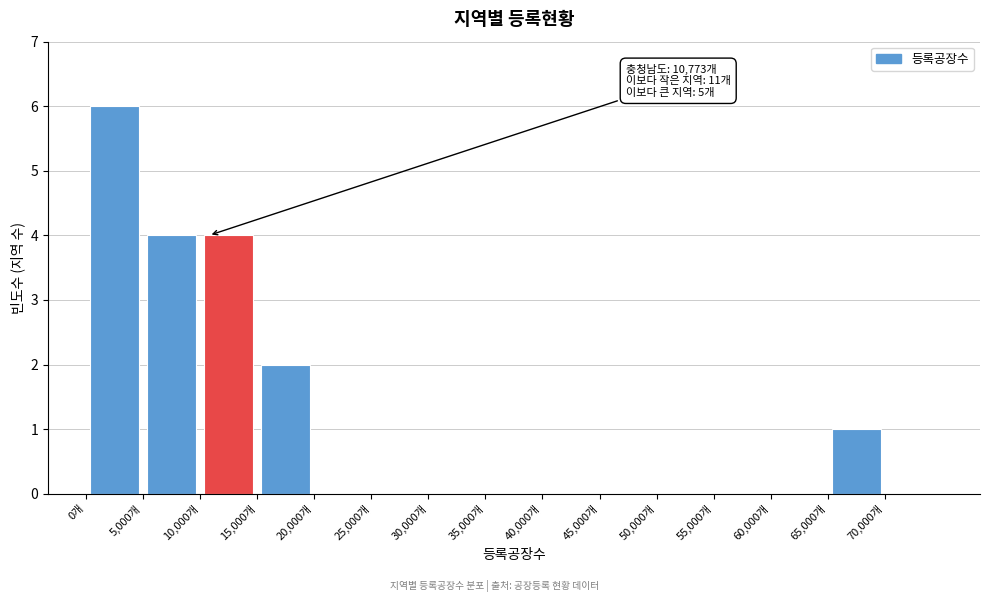

Over which range of the x-axis is the bar tallest?

0 to 5000